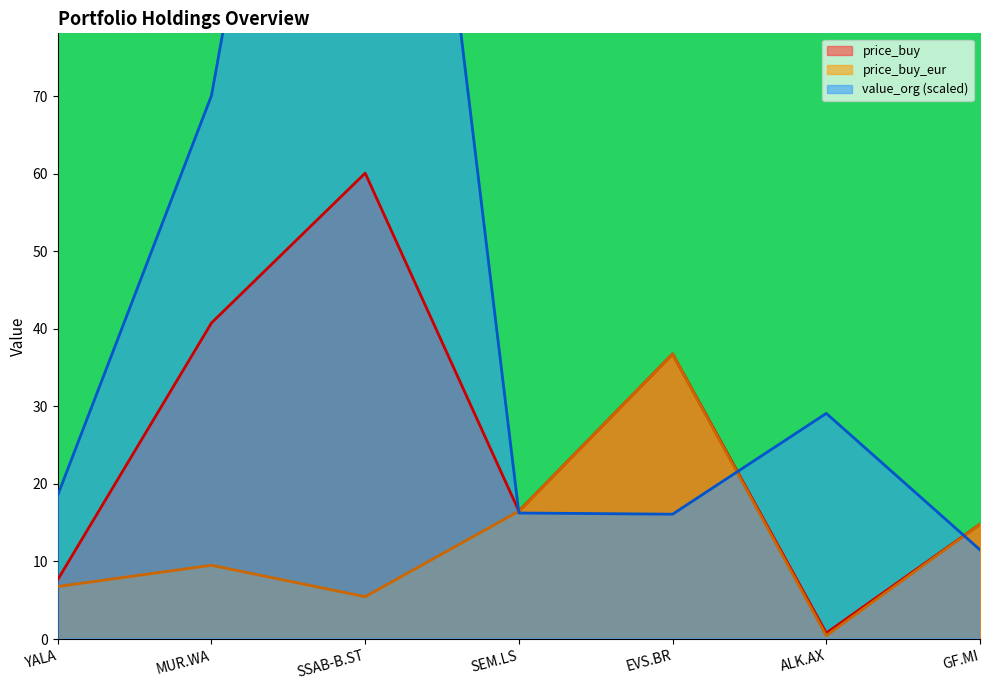

What is the value of the value_org point at the 1st from the left?

18.6